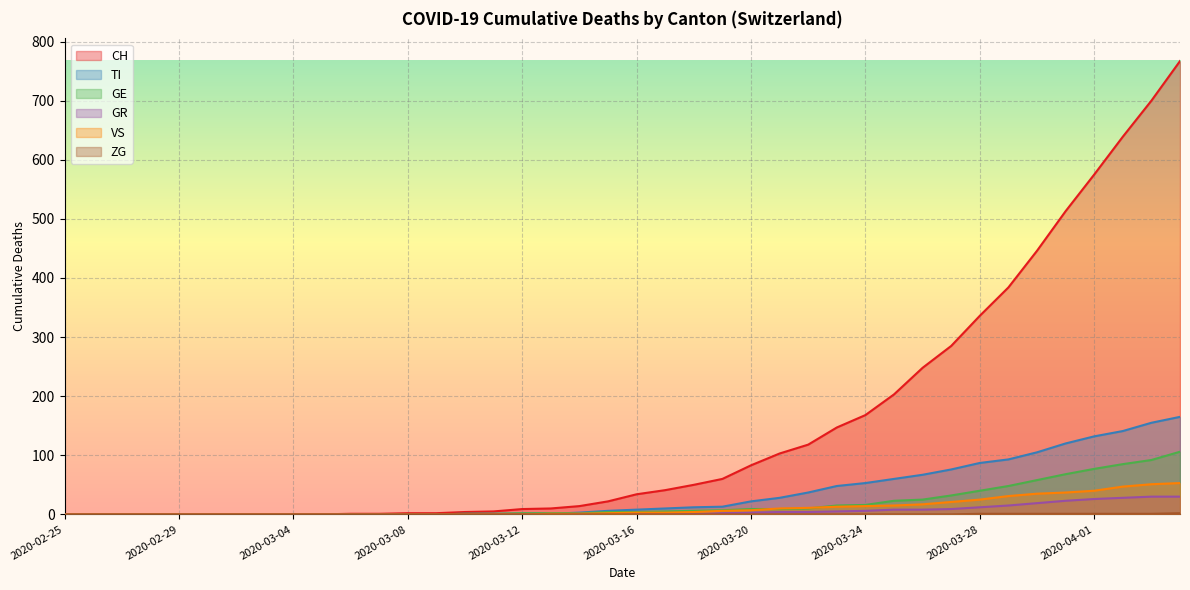

What is the spread (max minus min) of values at 2020-03-31?

512